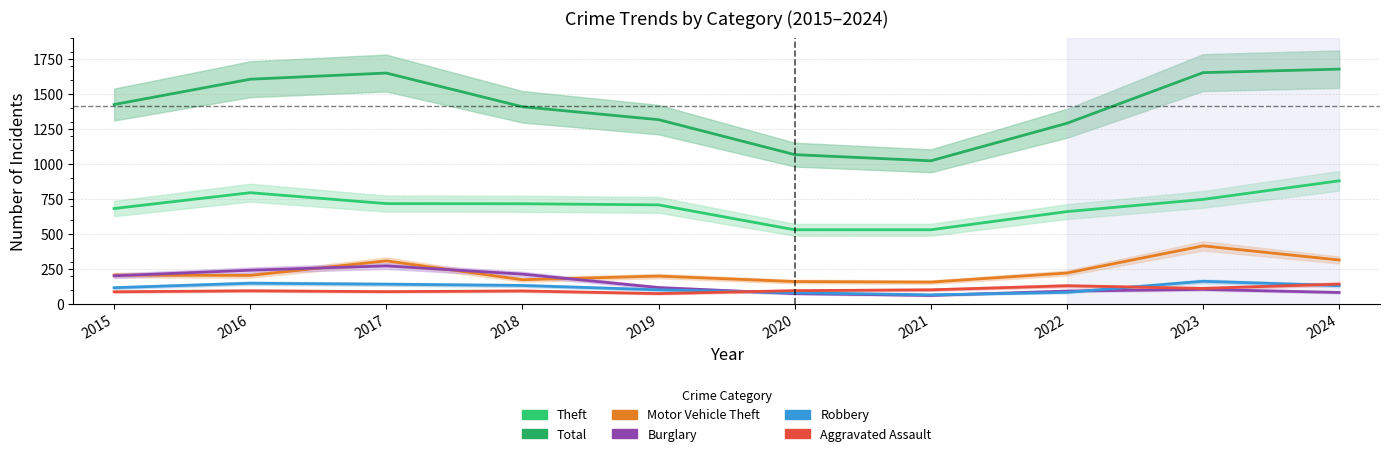

Rank the series at 2022 from lowest to highest value.

Robbery, Burglary, Aggravated Assault, Motor Vehicle Theft, Theft, Total